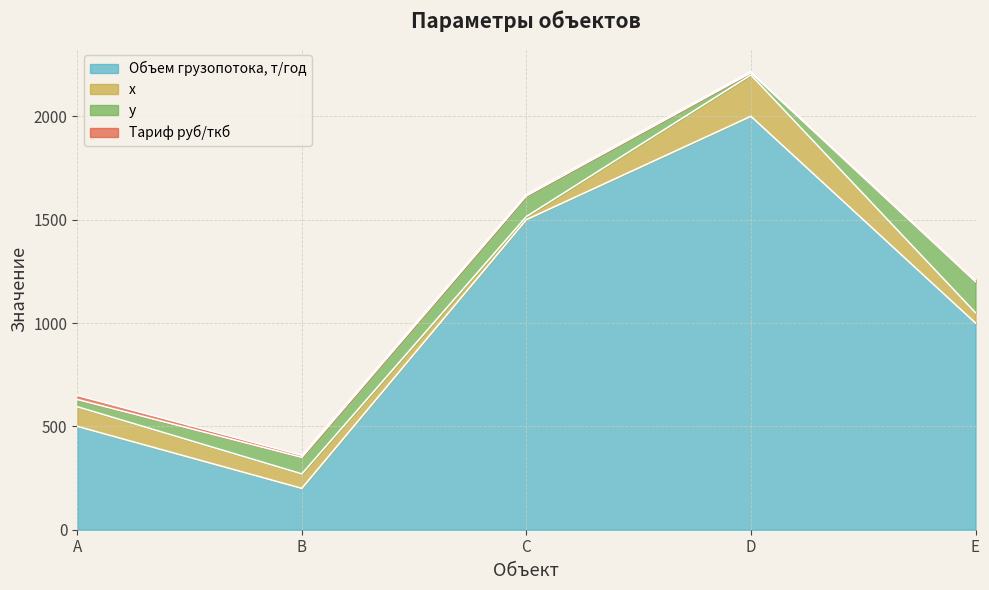

The Объем грузопотока, т/год series shows 500 at A. True or false?

True